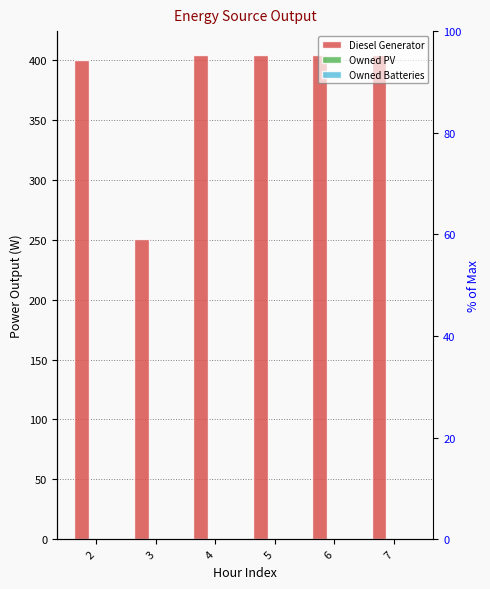

Reading left to right, extract all data points from this chart.

Diesel Generator: 400	251	404	404	404	404
Owned PV: 0	0	0	0	0	0
Owned Batteries: 0	0	0	0	0	0